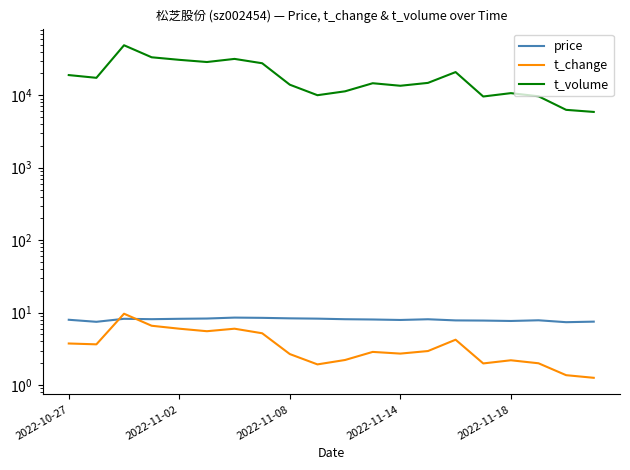

What is the total value across all series at 18?

6301.8